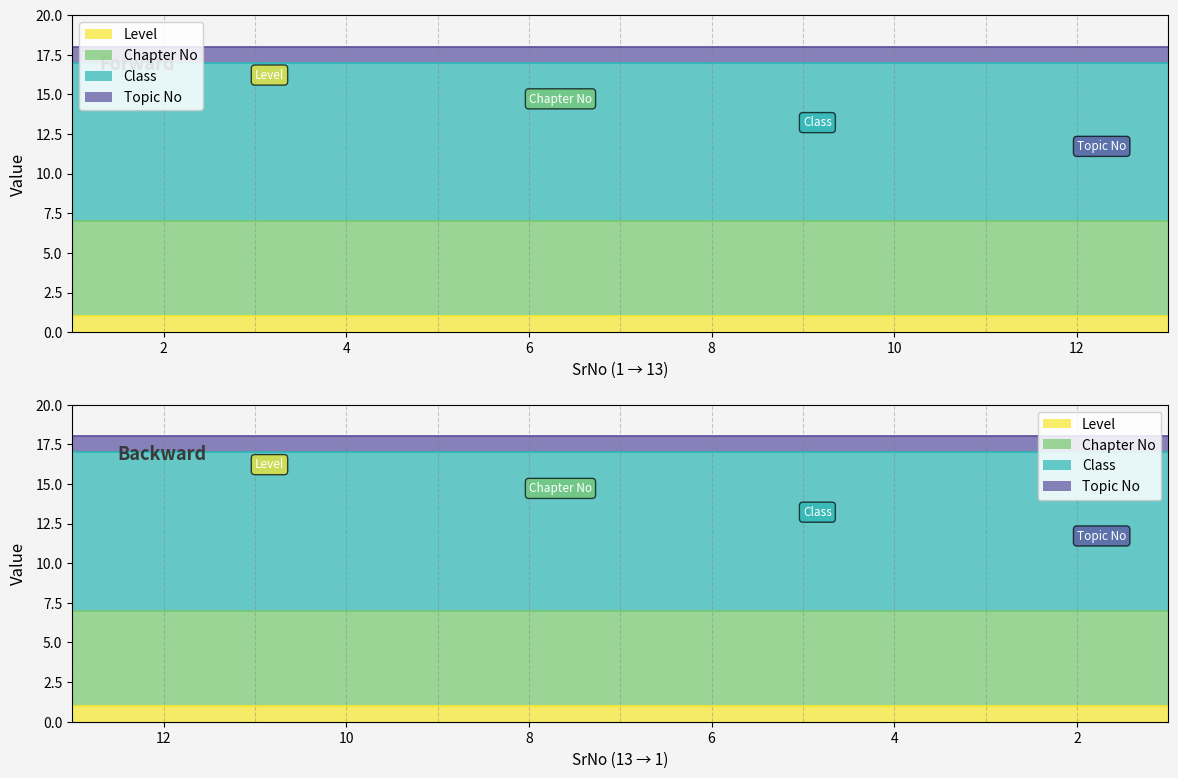

What is the value of the Class point at the 13th from the left?

10